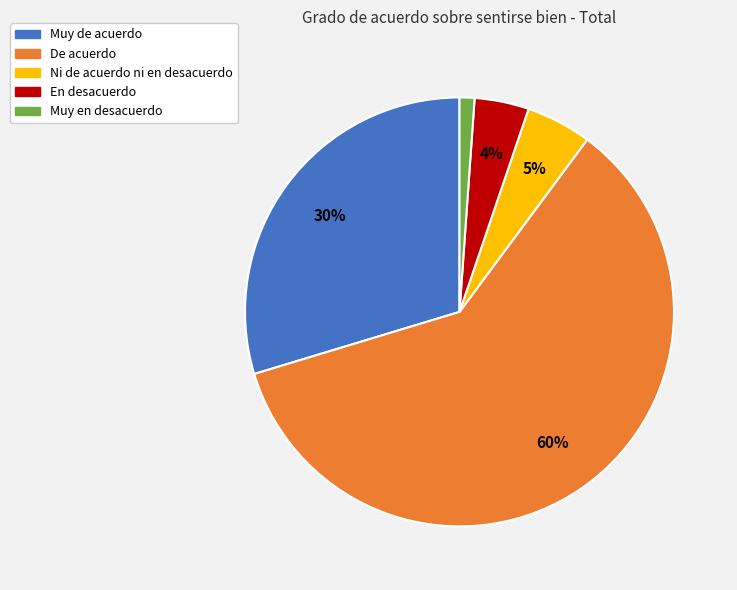

Does Ni de acuerdo ni en desacuerdo account for over 50% of the chart?

No